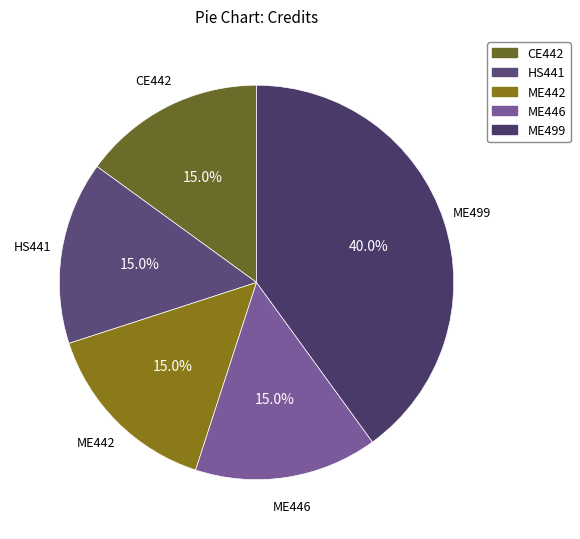

How many segments does this pie chart have?

5